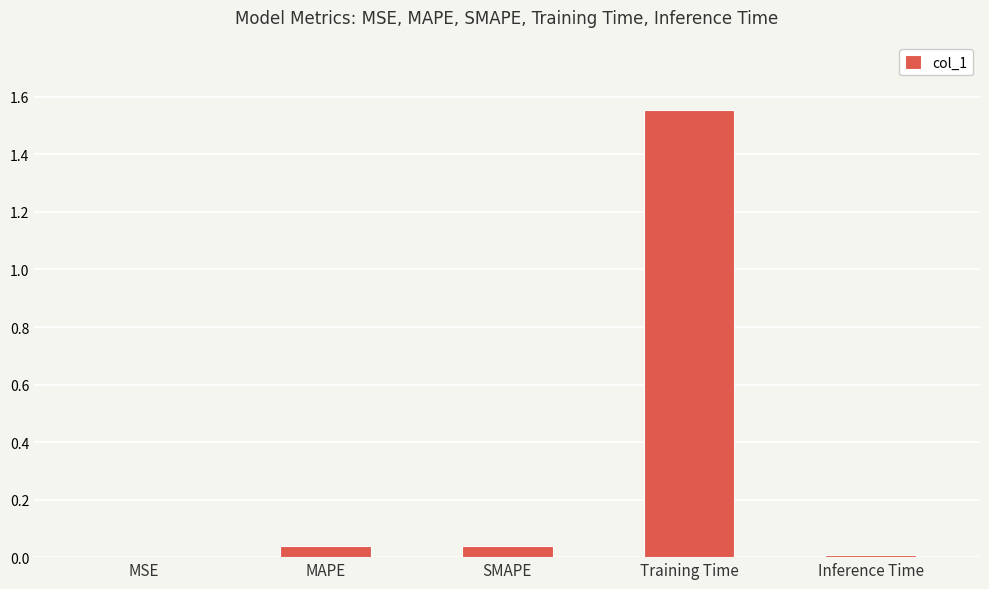

The value at Inference Time is 0.0. True or false?

True